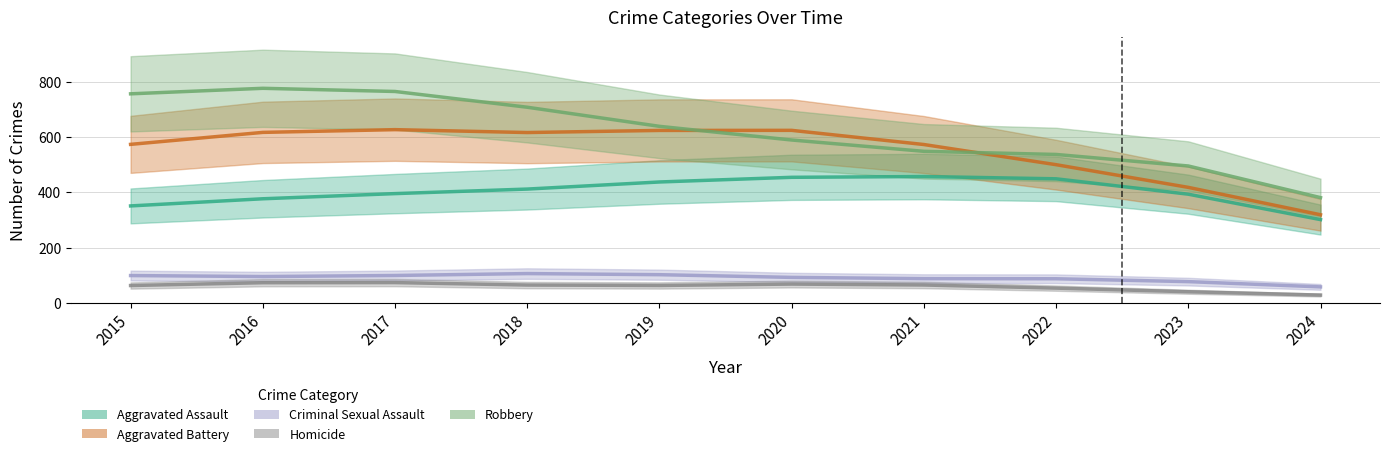

True or false: Aggravated Battery and Homicide cross at least once.

False